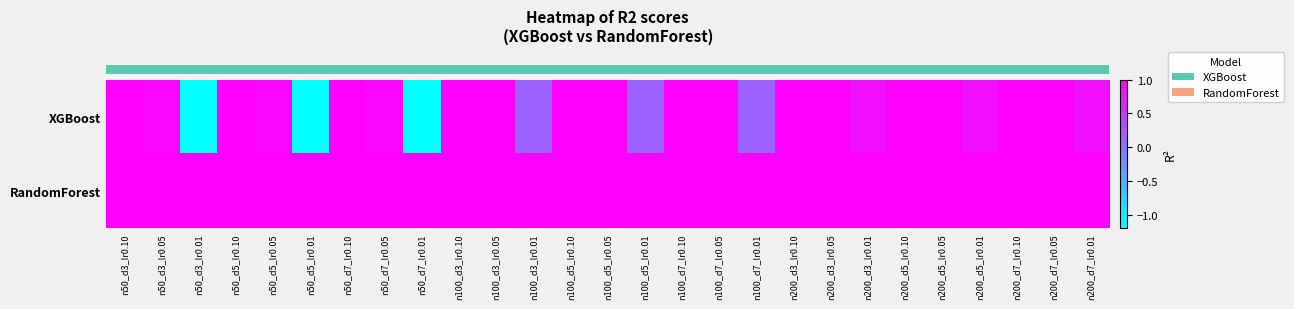

Reading left to right, transcribe all the data shown in this chart.

row_0: n50_d3_lr0.10=1.0	n50_d3_lr0.05=1.0	n50_d3_lr0.01=-1.2	n50_d5_lr0.10=1.0	n50_d5_lr0.05=1.0	n50_d5_lr0.01=-1.2	n50_d7_lr0.10=1.0	n50_d7_lr0.05=1.0	n50_d7_lr0.01=-1.2	n100_d3_lr0.10=1.0	n100_d3_lr0.05=1.0	n100_d3_lr0.01=0.2	n100_d5_lr0.10=1.0	n100_d5_lr0.05=1.0	n100_d5_lr0.01=0.2	n100_d7_lr0.10=1.0	n100_d7_lr0.05=1.0	n100_d7_lr0.01=0.2	n200_d3_lr0.10=1.0	n200_d3_lr0.05=1.0	n200_d3_lr0.01=0.9	n200_d5_lr0.10=1.0	n200_d5_lr0.05=1.0	n200_d5_lr0.01=0.9	n200_d7_lr0.10=1.0	n200_d7_lr0.05=1.0	n200_d7_lr0.01=0.9
row_1: n50_d3_lr0.10=1.0	n50_d3_lr0.05=1.0	n50_d3_lr0.01=1.0	n50_d5_lr0.10=1.0	n50_d5_lr0.05=1.0	n50_d5_lr0.01=1.0	n50_d7_lr0.10=1.0	n50_d7_lr0.05=1.0	n50_d7_lr0.01=1.0	n100_d3_lr0.10=1.0	n100_d3_lr0.05=1.0	n100_d3_lr0.01=1.0	n100_d5_lr0.10=1.0	n100_d5_lr0.05=1.0	n100_d5_lr0.01=1.0	n100_d7_lr0.10=1.0	n100_d7_lr0.05=1.0	n100_d7_lr0.01=1.0	n200_d3_lr0.10=1.0	n200_d3_lr0.05=1.0	n200_d3_lr0.01=1.0	n200_d5_lr0.10=1.0	n200_d5_lr0.05=1.0	n200_d5_lr0.01=1.0	n200_d7_lr0.10=1.0	n200_d7_lr0.05=1.0	n200_d7_lr0.01=1.0